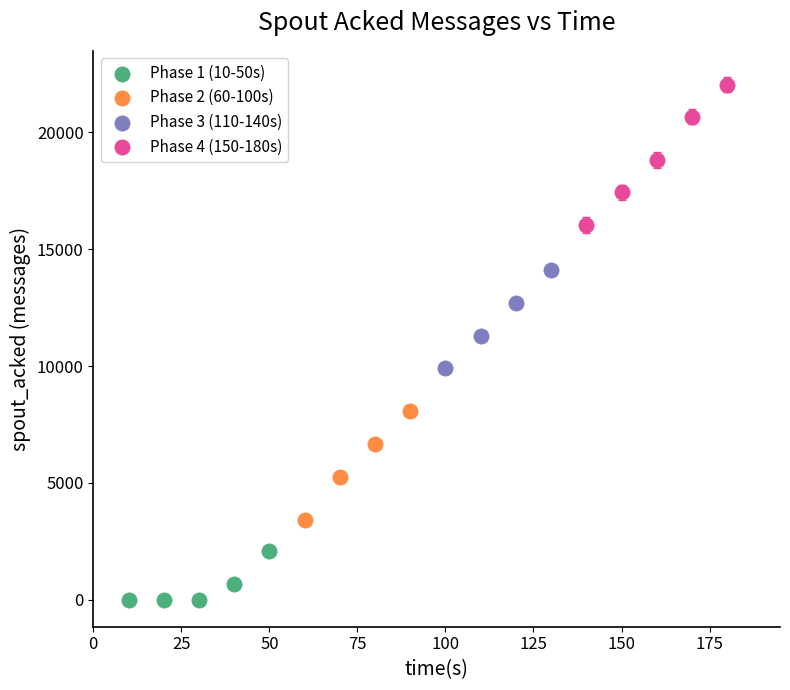

Which series contains the lowest Y value?

Phase 1 (10-50s)